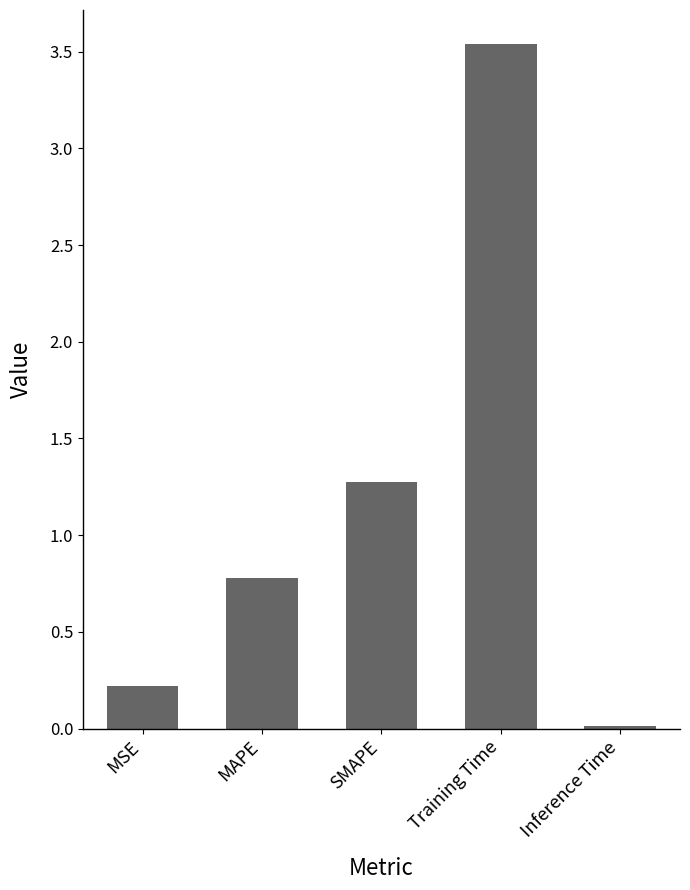

True or false: the data shows 0.2 at MSE.

True